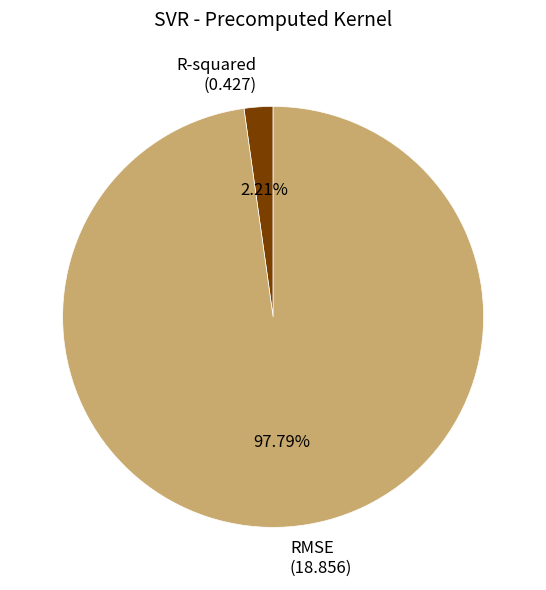

Does any single category account for the majority?

Yes